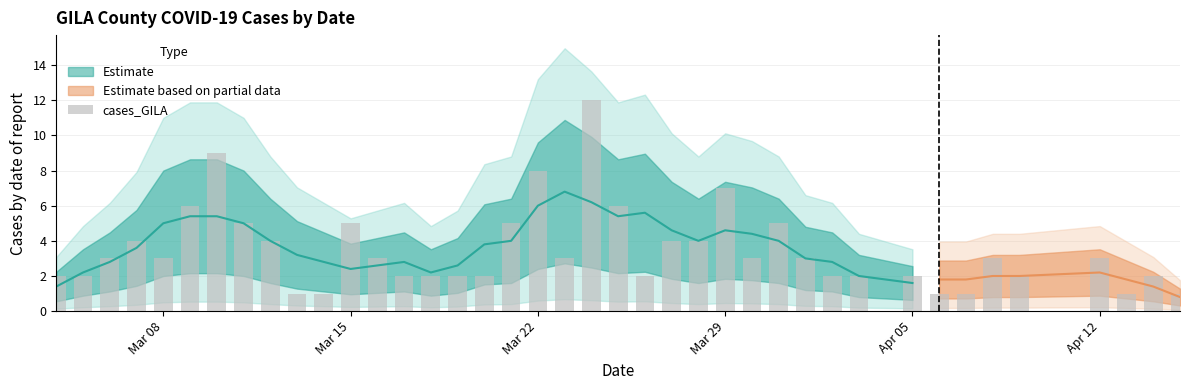

How many values are below 2?

4